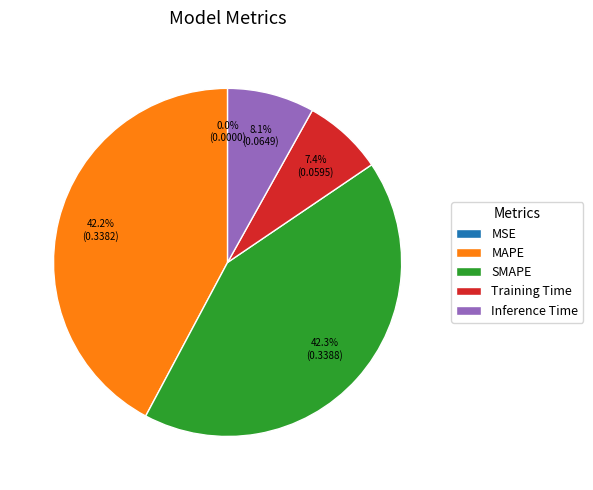

What percentage is NOT represented by SMAPE?

57.7%